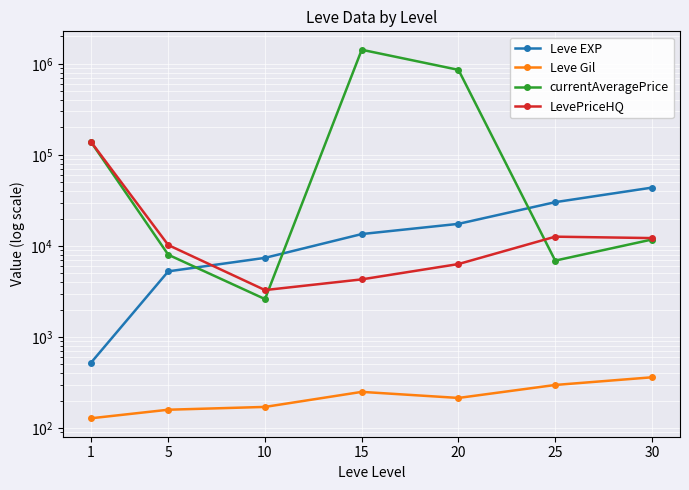

True or false: currentAveragePrice and Leve Gil cross at least once.

False